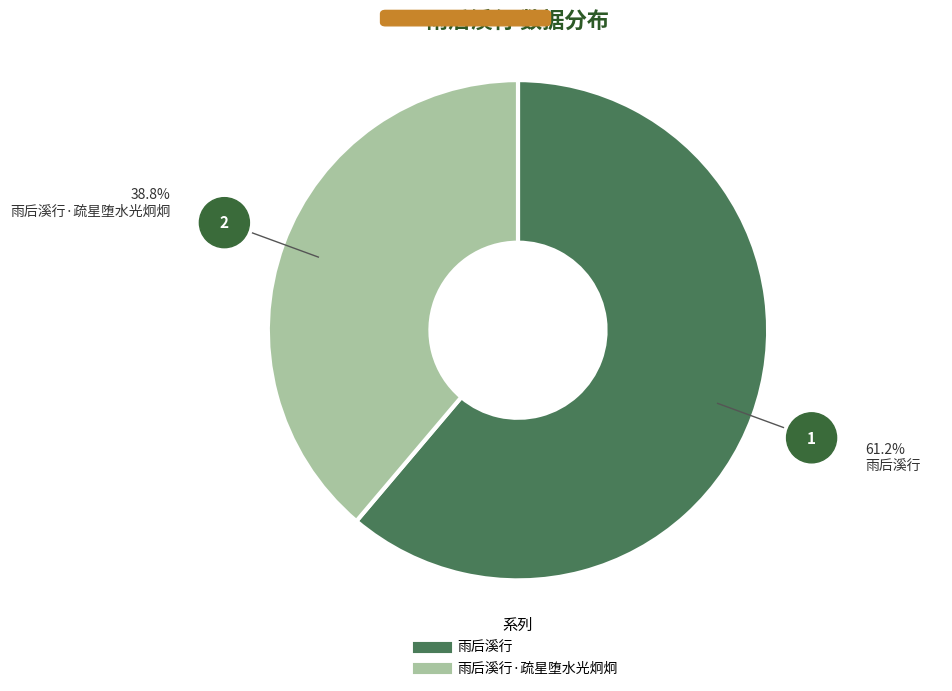

Is there a majority slice in this chart?

Yes